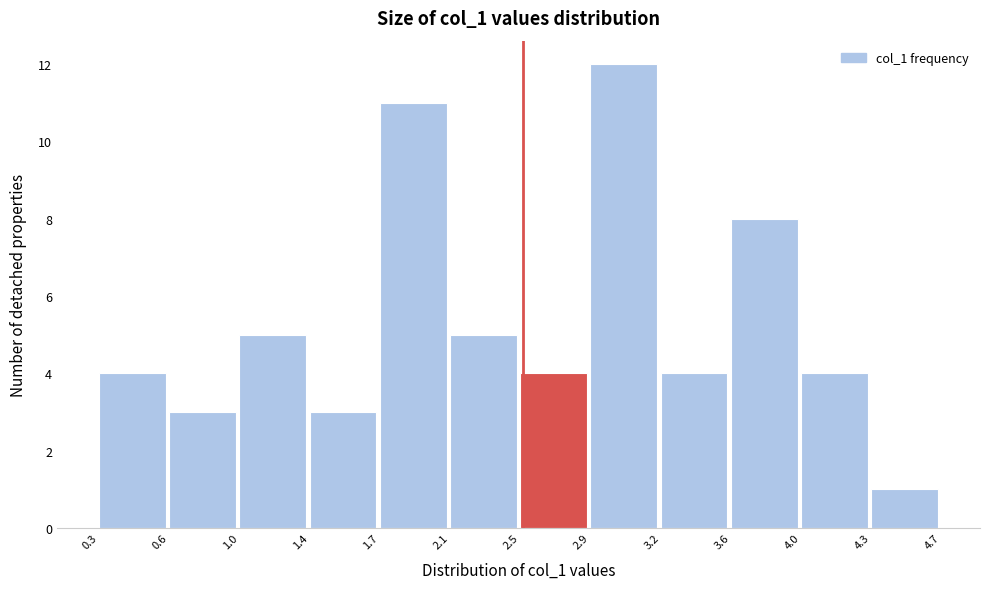

Reading left to right, list every bar in this chart as the range it spans on the x-axis followed by its height. The values are not printed on the chart, so give them approximately, as read against the axis.

0.3 to 0.6: 4
0.6 to 1.0: 3
1.0 to 1.4: 5
1.4 to 1.7: 3
1.7 to 2.1: 11
2.1 to 2.5: 5
2.5 to 2.9: 4
2.9 to 3.2: 12
3.2 to 3.6: 4
3.6 to 4.0: 8
4.0 to 4.3: 4
4.3 to 4.7: 1